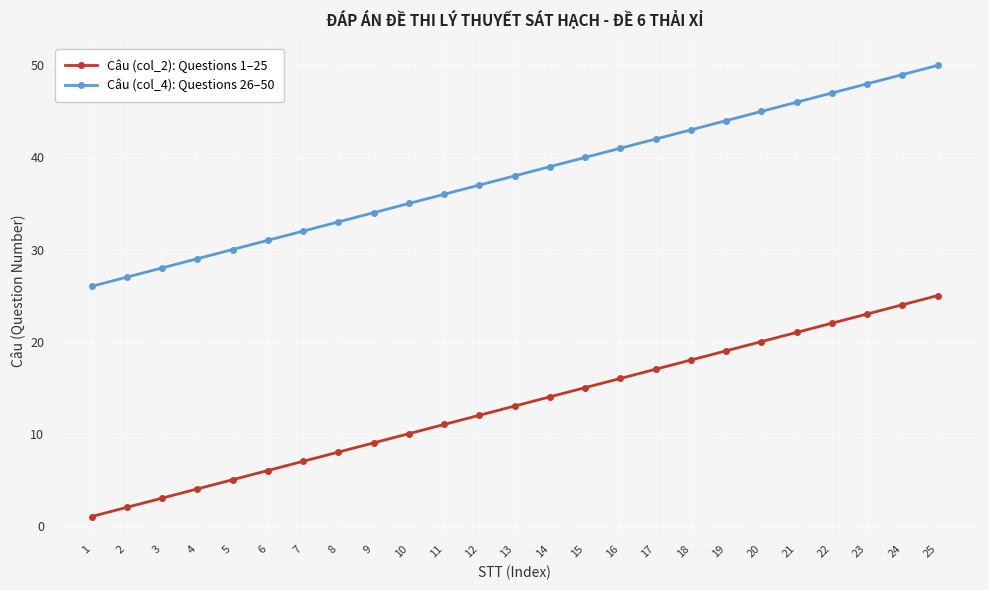

List the series in order of their overall mean, lowest first.

Câu (col_2): Questions 1–25, Câu (col_4): Questions 26–50